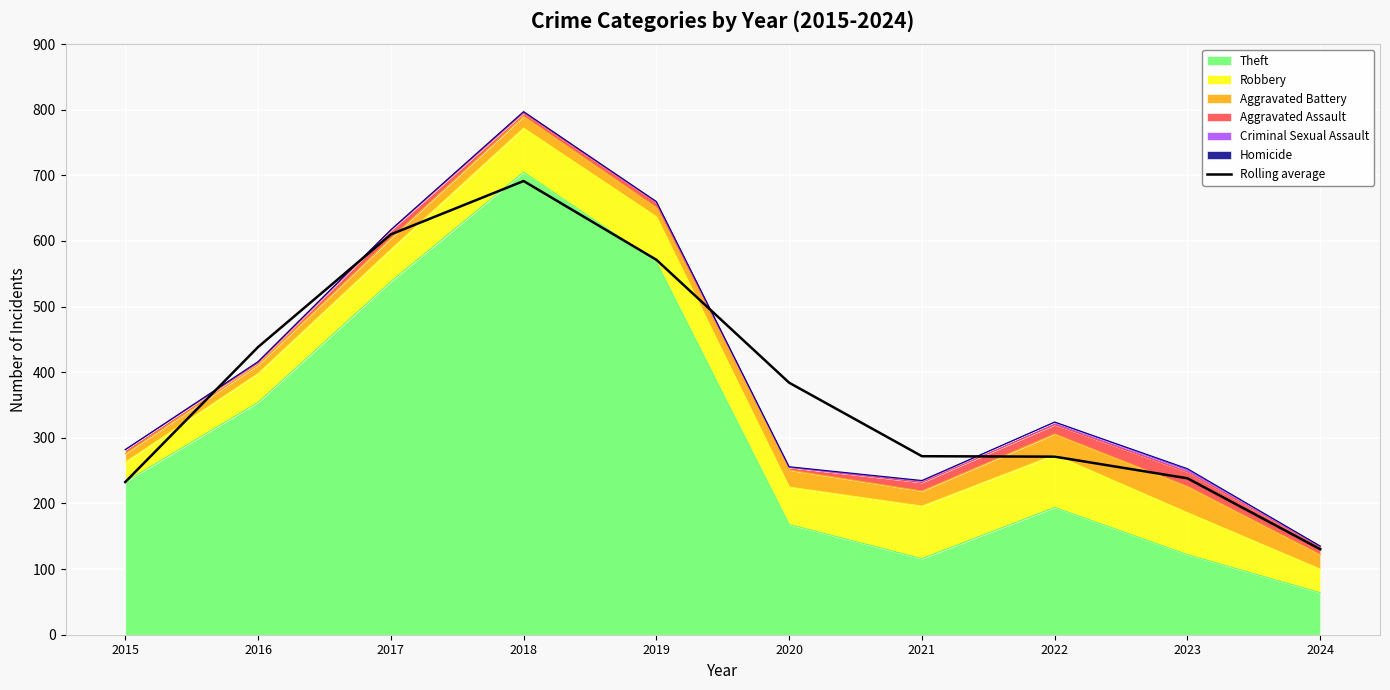

How many lines are shown in the chart?

1